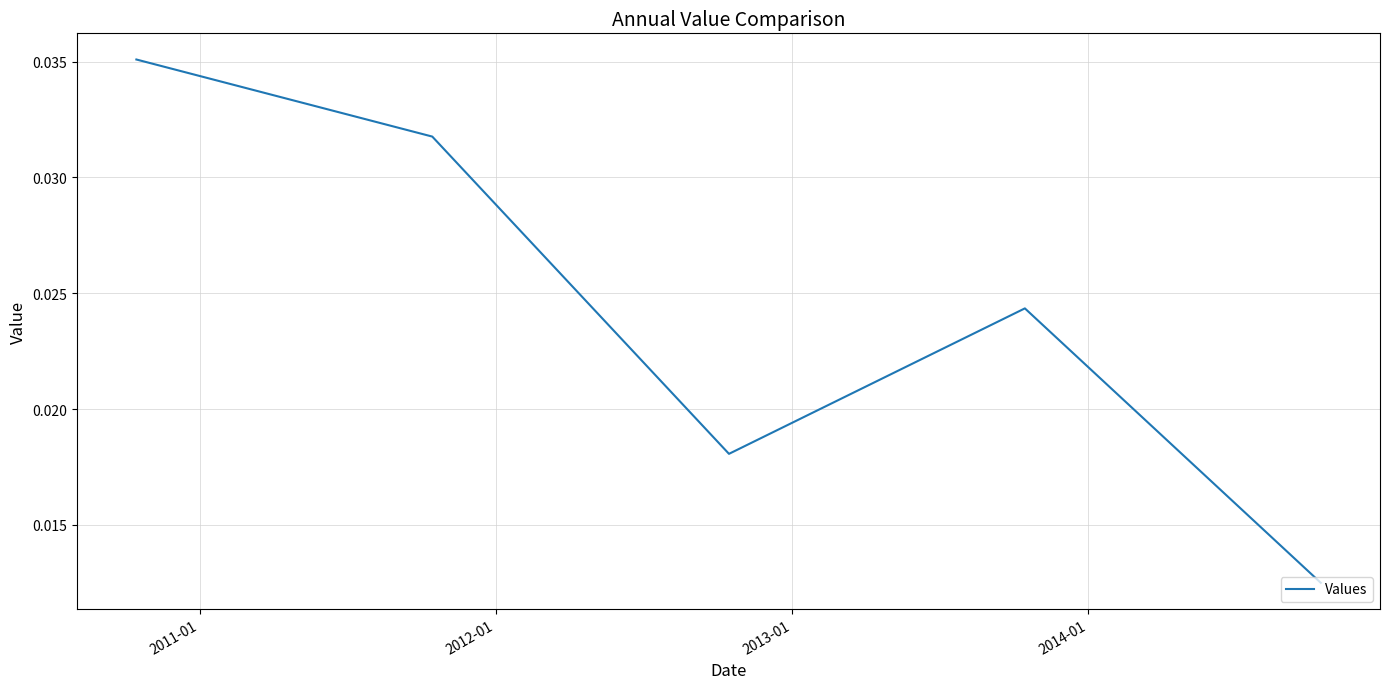

Count the number of data series in this chart.

1